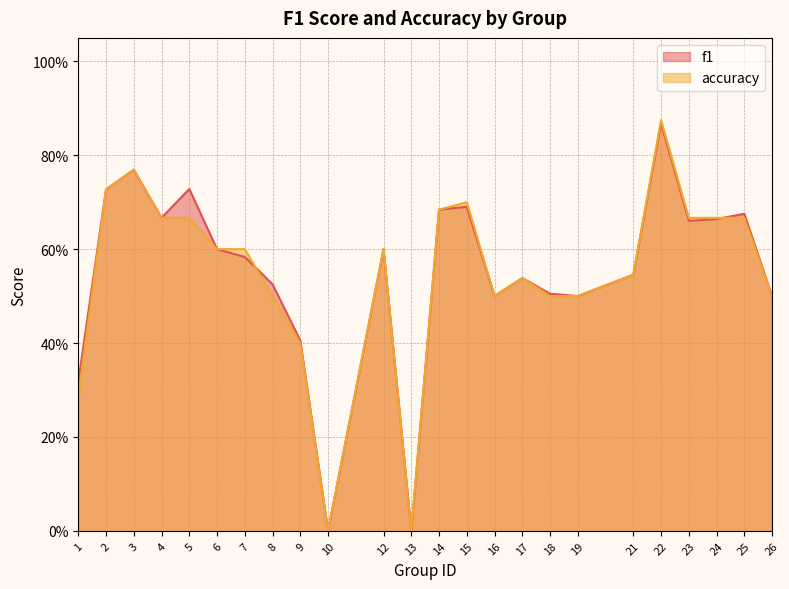

Rank the series at 14 from lowest to highest value.

f1, accuracy